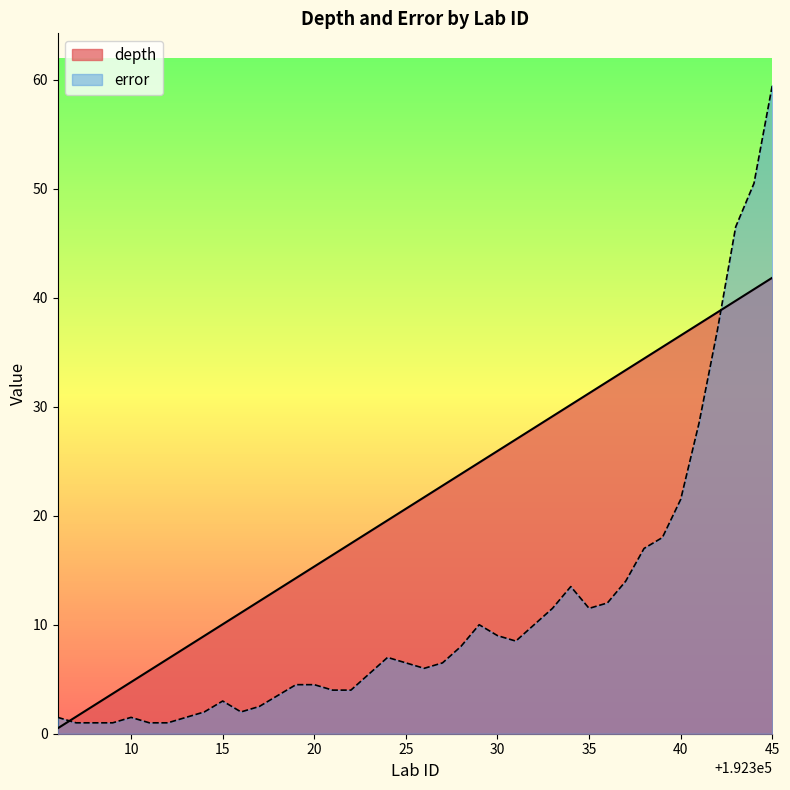

Between which two adjacent categories do error and depth first intersect?

192306 and 192307